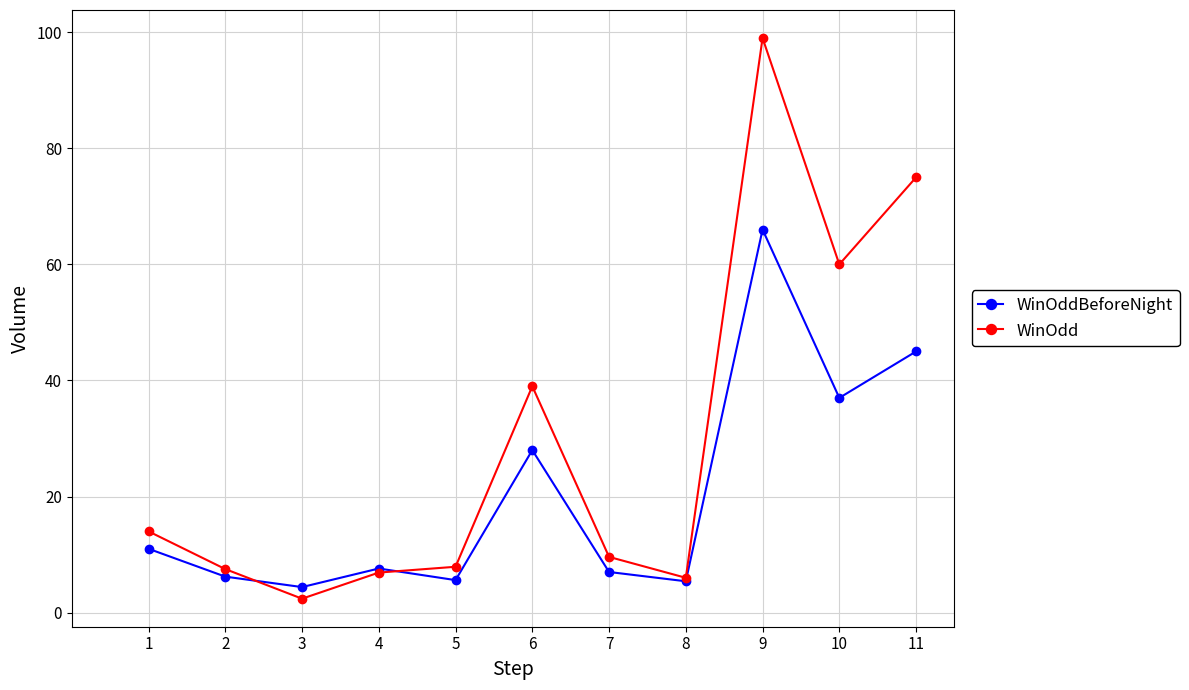

Rank the series by their average value, from highest to lowest.

WinOdd, WinOddBeforeNight